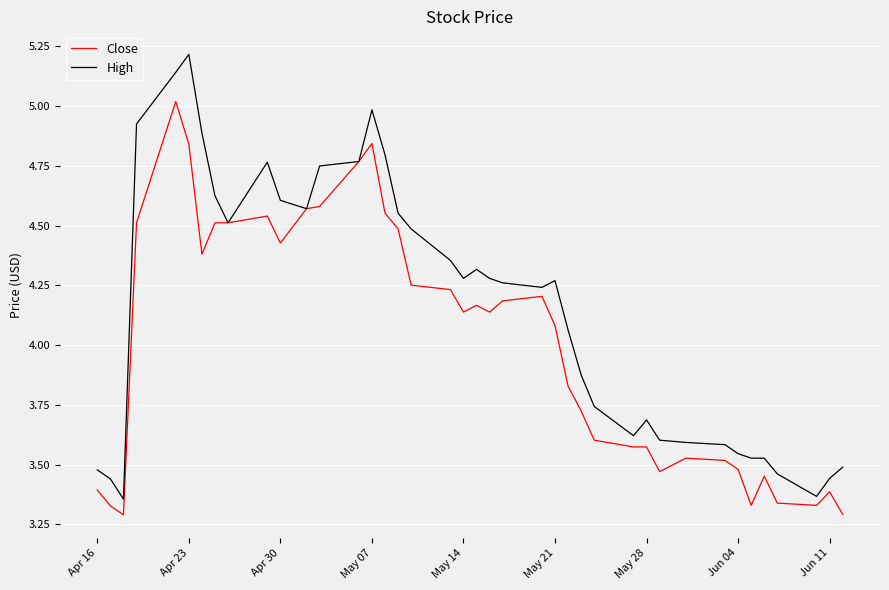

Rank the series by their average value, from highest to lowest.

High, Close